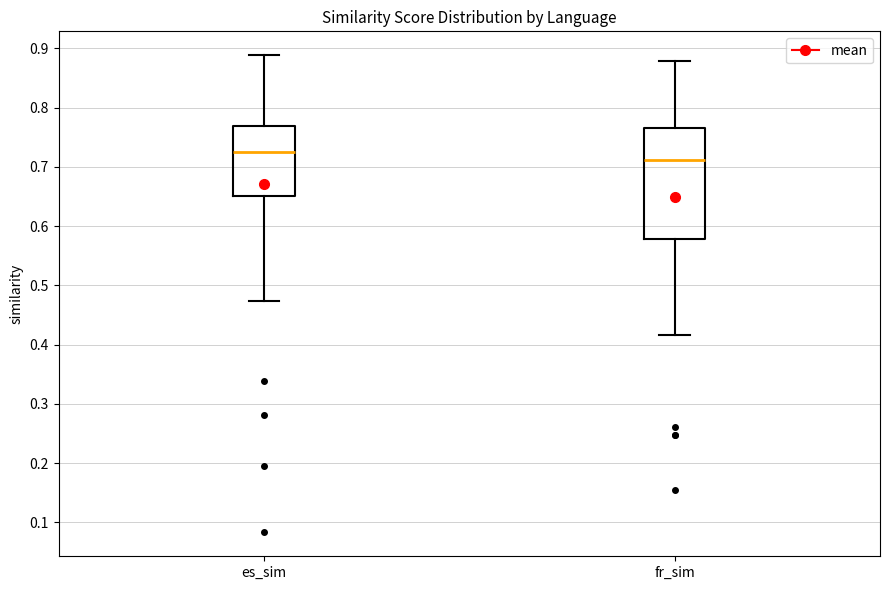

Where does the median line of the box for es_sim sit on the y-axis? The values are not printed on the chart, so give them approximately, as read against the axis.

0.72